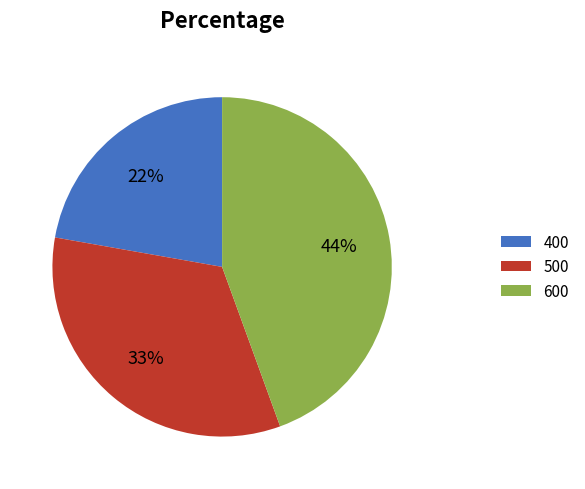

What percentage is the 600 slice, to the nearest percent?

44%